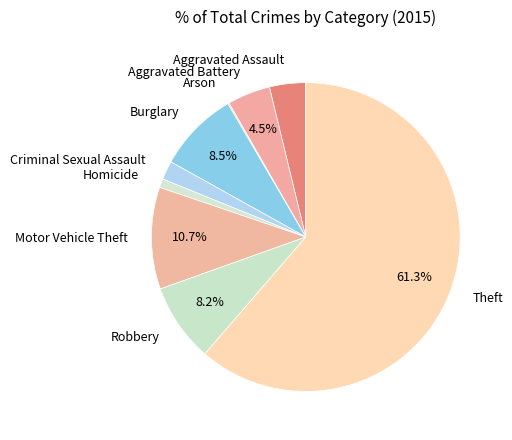

Between Aggravated Battery and Aggravated Assault, which is larger?

Aggravated Battery